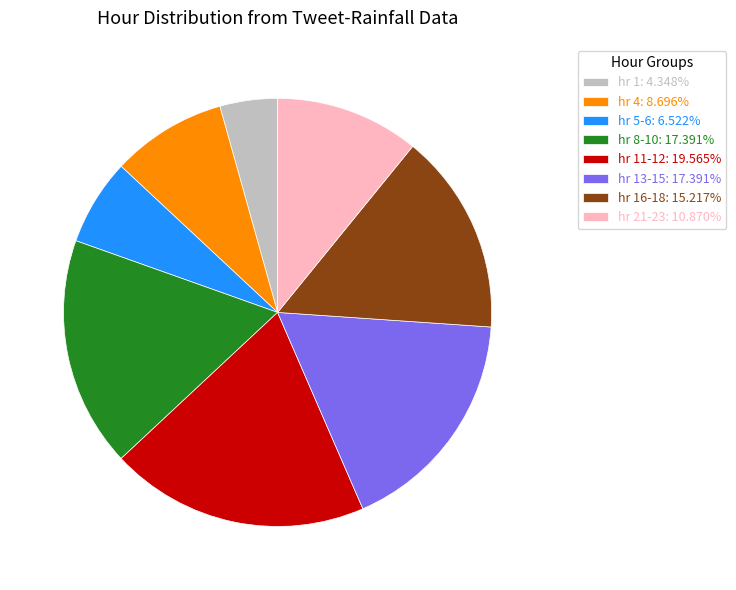

Is the sum of hr 5-6: 6.522% and hr 13-15: 17.391% greater than half?

No